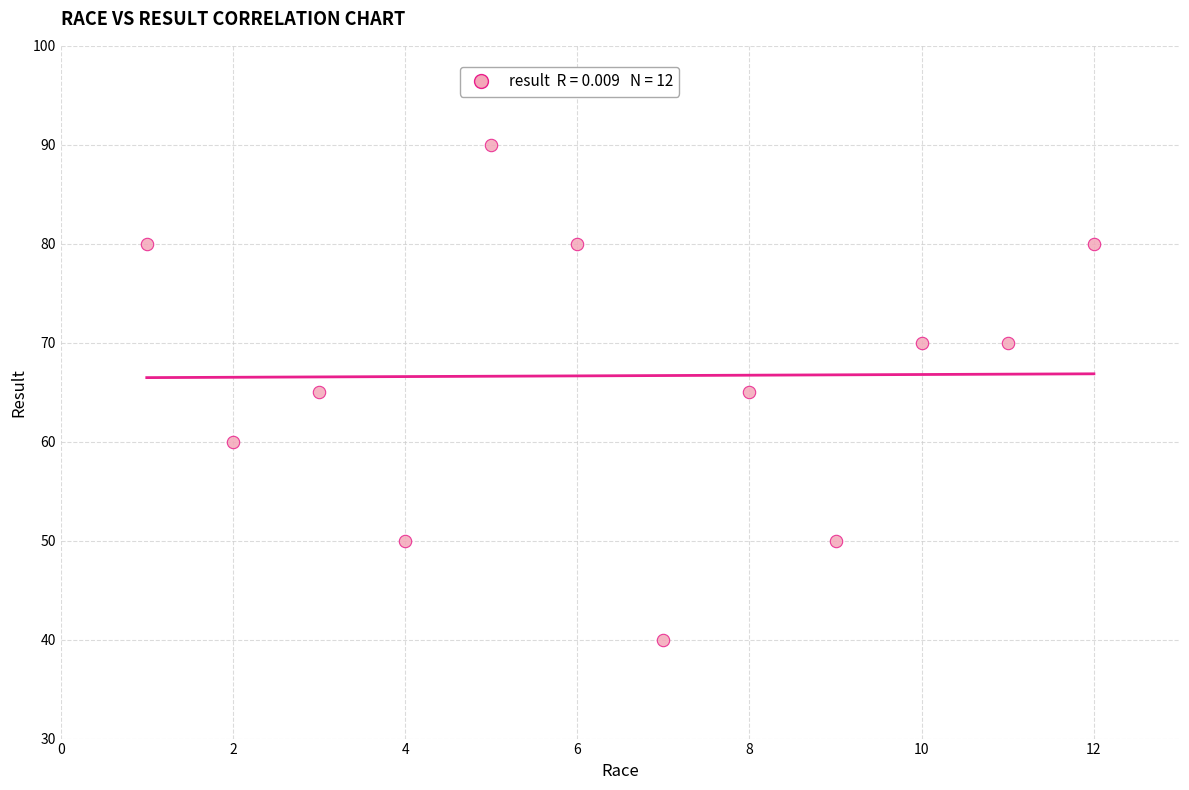

What is the range of Y values (max minus min)?

50